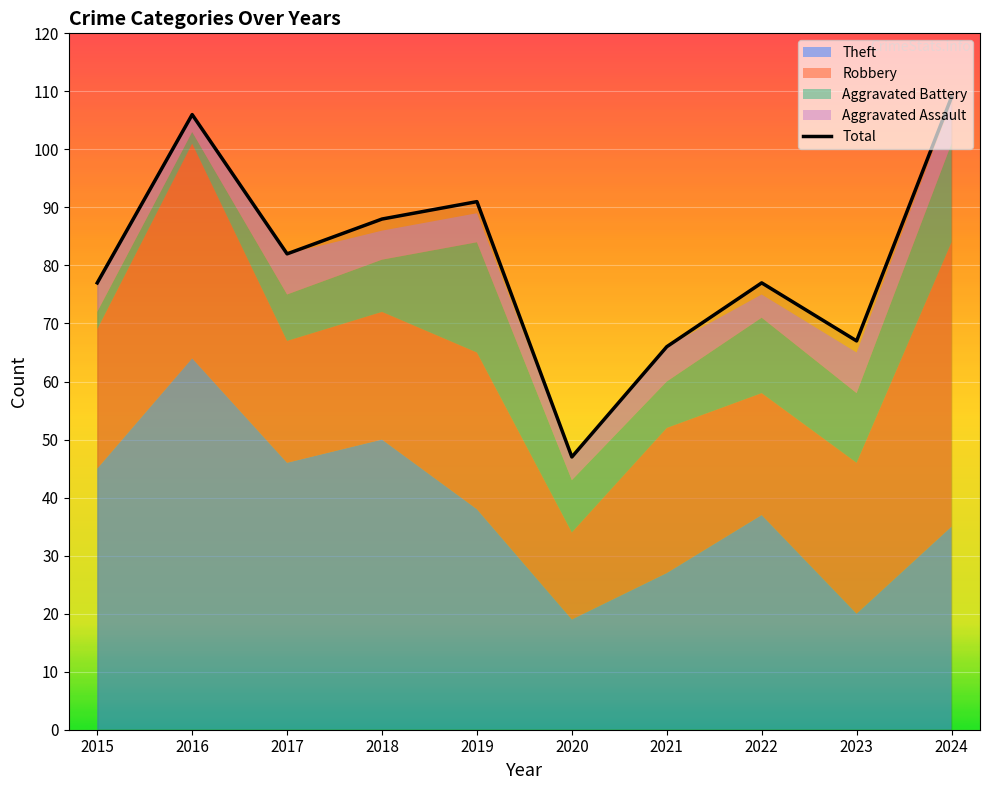

Reading left to right, transcribe all the data shown in this chart.

Theft: 45	64	46	50	38	19	27	37	20	35
Robbery: 24	37	21	22	27	15	25	21	26	49
Aggravated Battery: 3	2	8	9	19	9	8	13	12	17
Aggravated Assault: 5	3	7	5	5	4	6	4	7	7
Total: 77	106	82	88	91	47	66	77	67	109